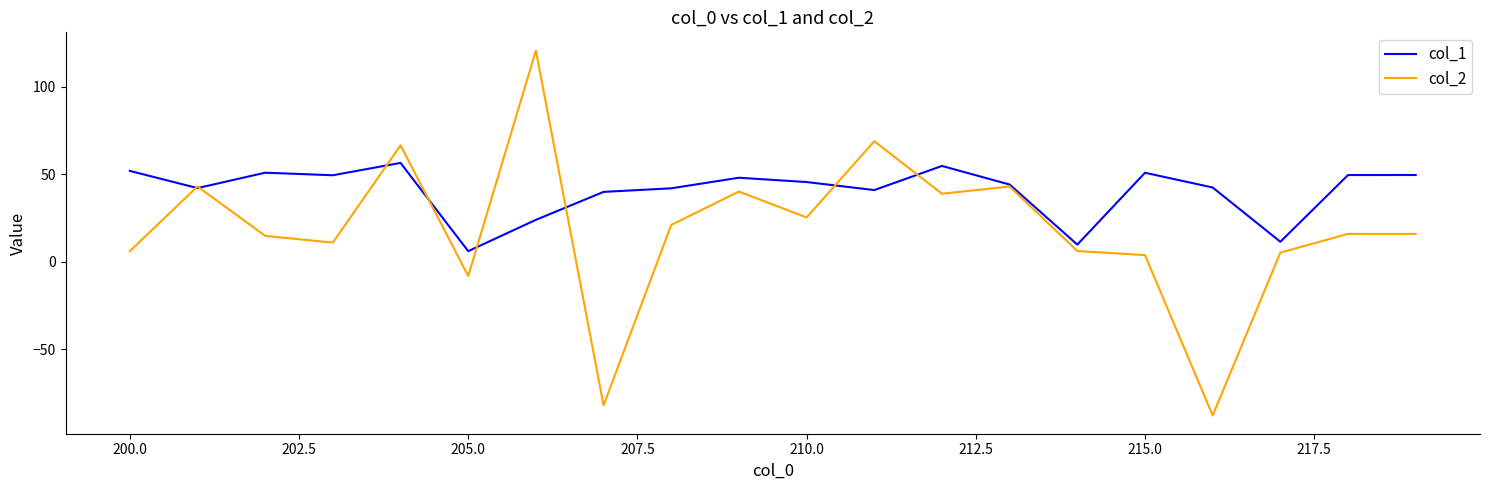

What is the lowest value of the col_1 series?

6.1